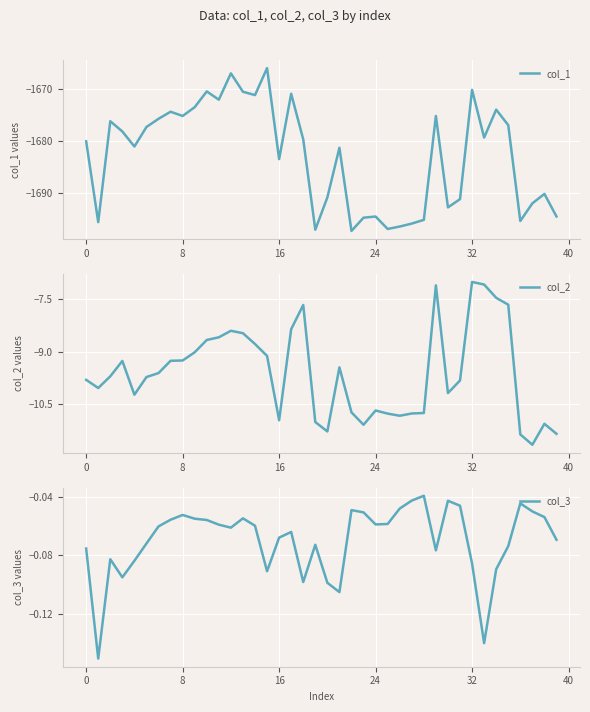

What is the label of the 36th point from the left?

35